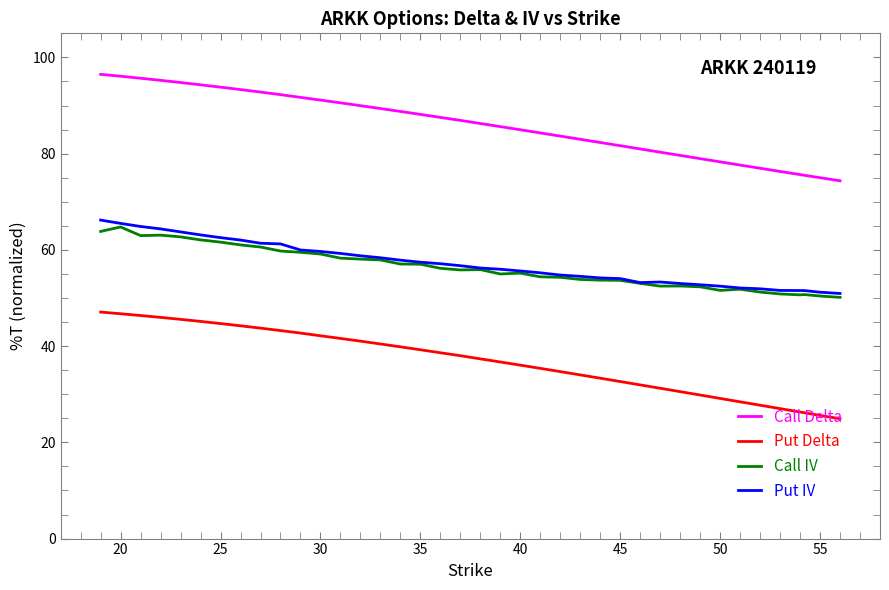

What is the maximum value for Put IV?

66.2